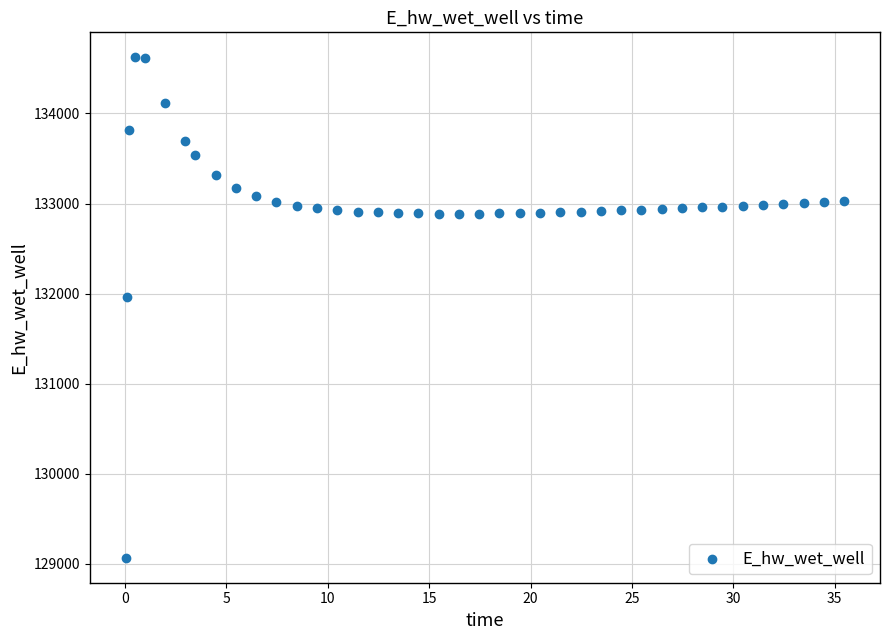

What is the range of X values (max minus min)?

35.4